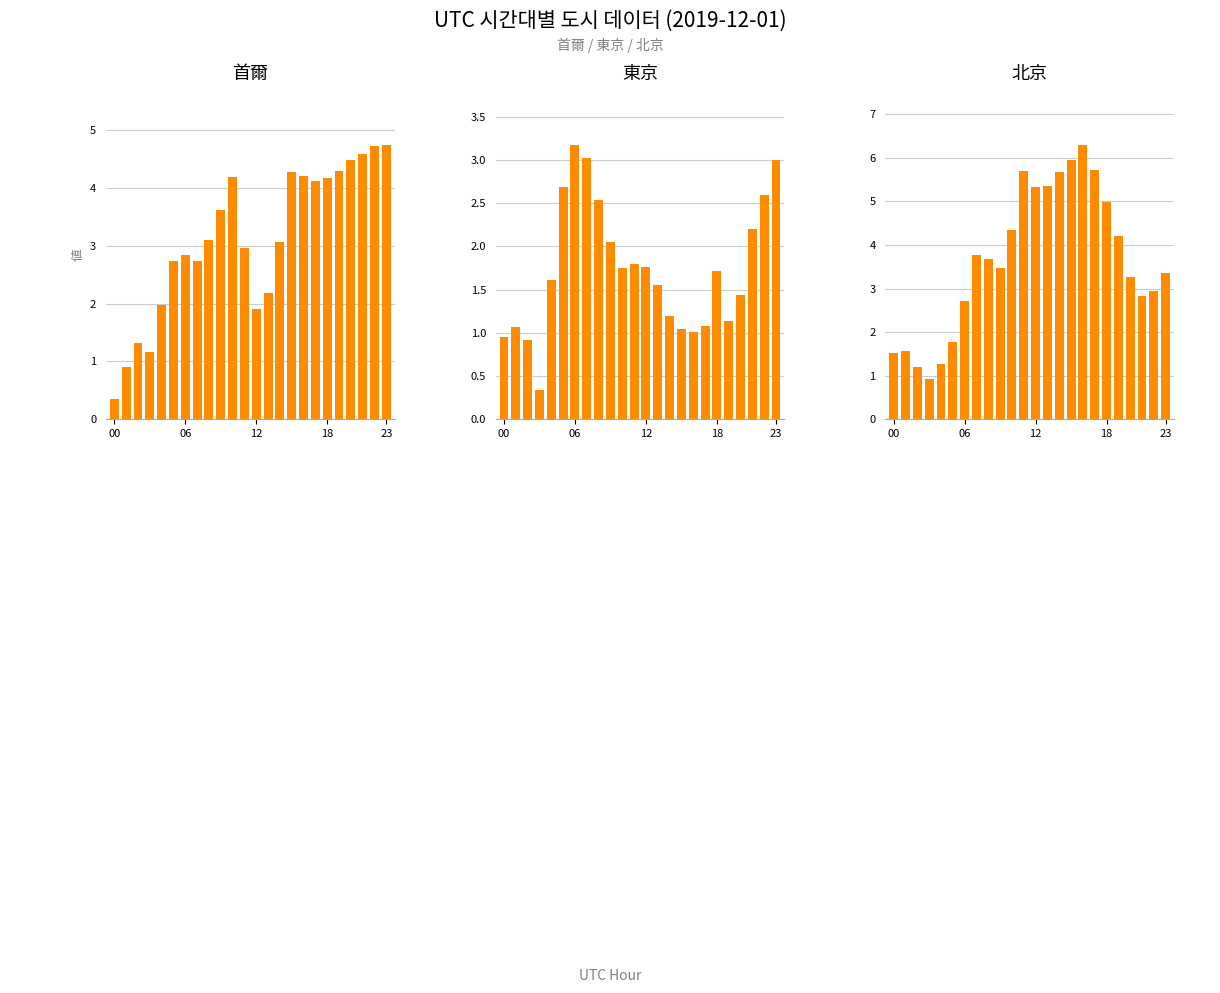

At which category is the sum across all series the highest?

16